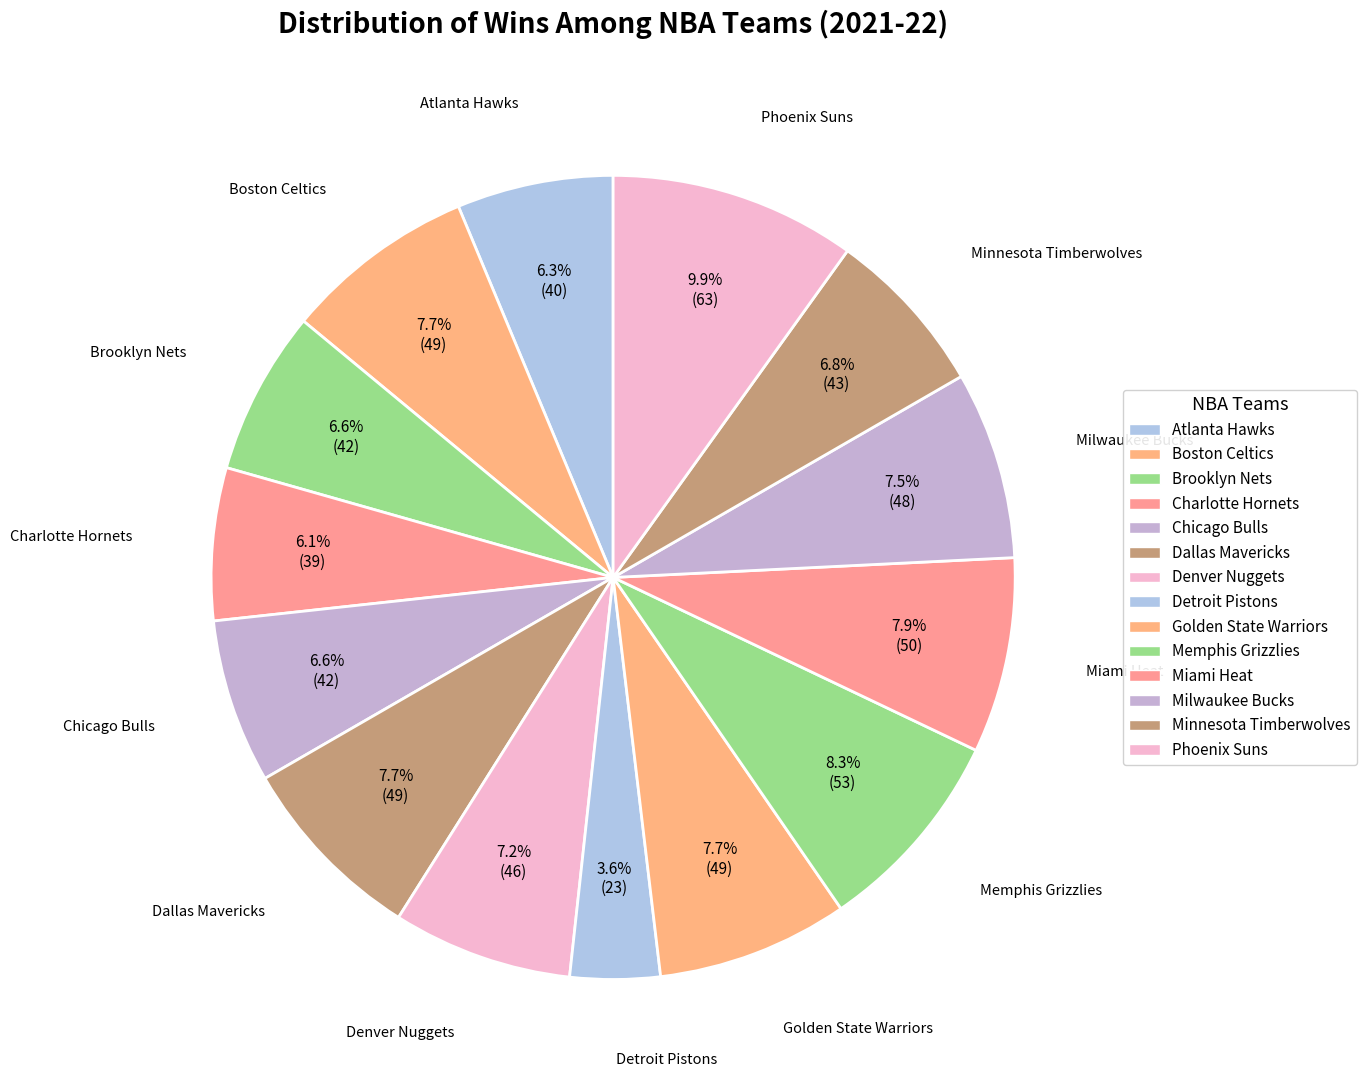

To the nearest percent, what is the average slice percentage?

7%